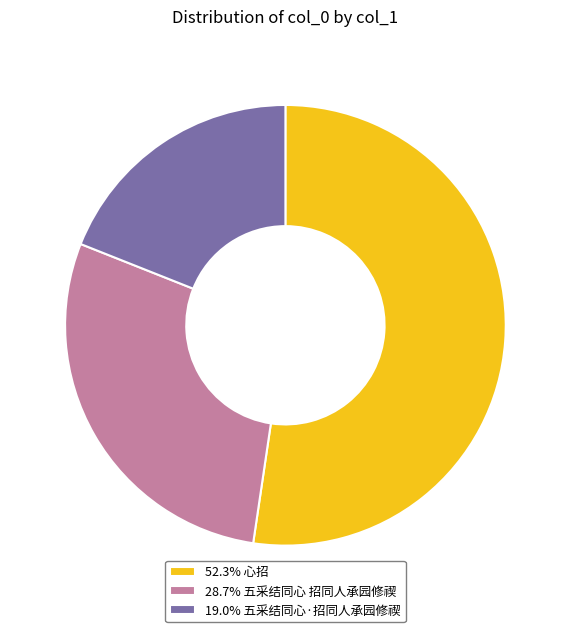

Is 52.3% 心招 the majority of the pie?

Yes